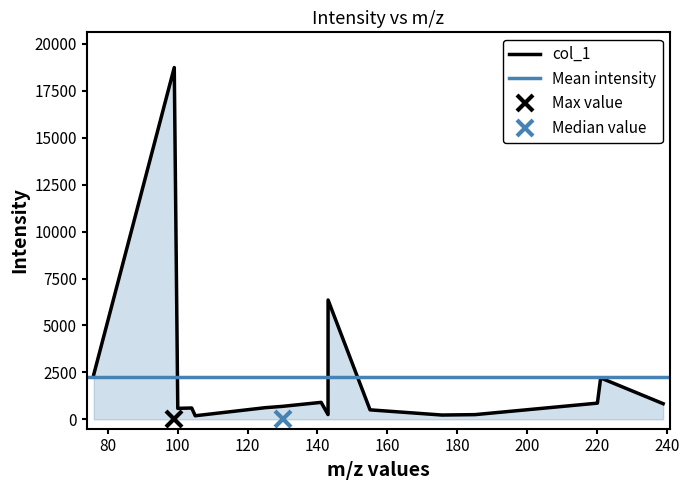

What is the difference between the second highest and second lowest values?

6129.5